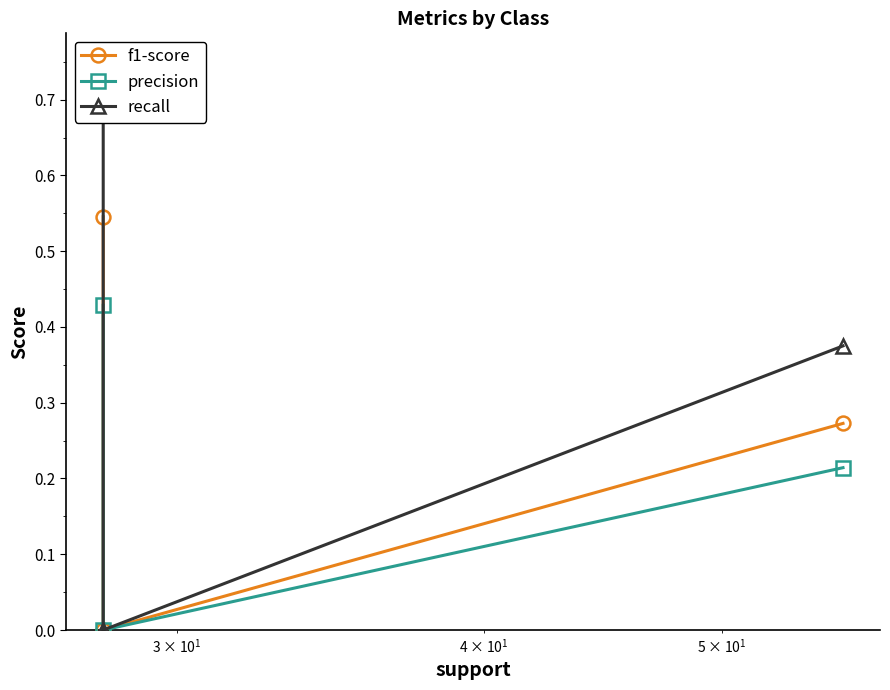

How many lines are shown in the chart?

3